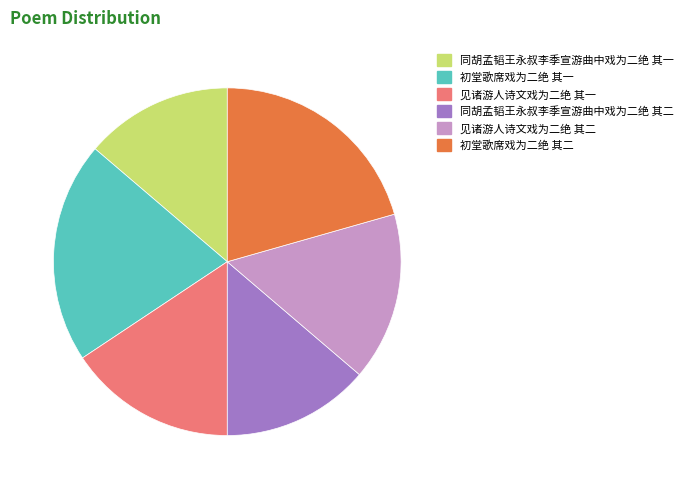

Which has a higher value, 初堂歌席戏为二绝 其二 or 见诸游人诗文戏为二绝 其一?

初堂歌席戏为二绝 其二